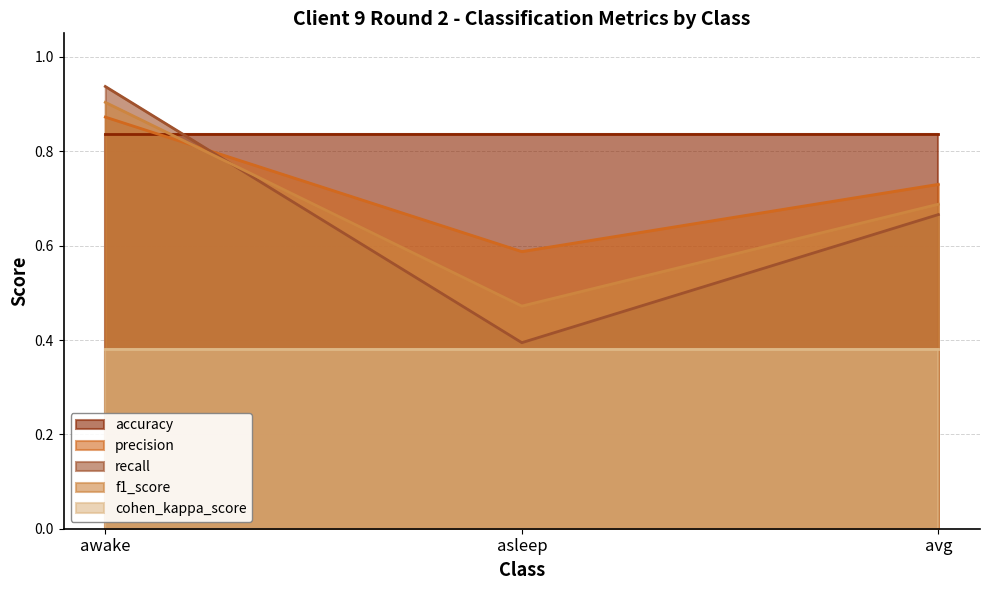

What is the average value of the recall series?

0.7